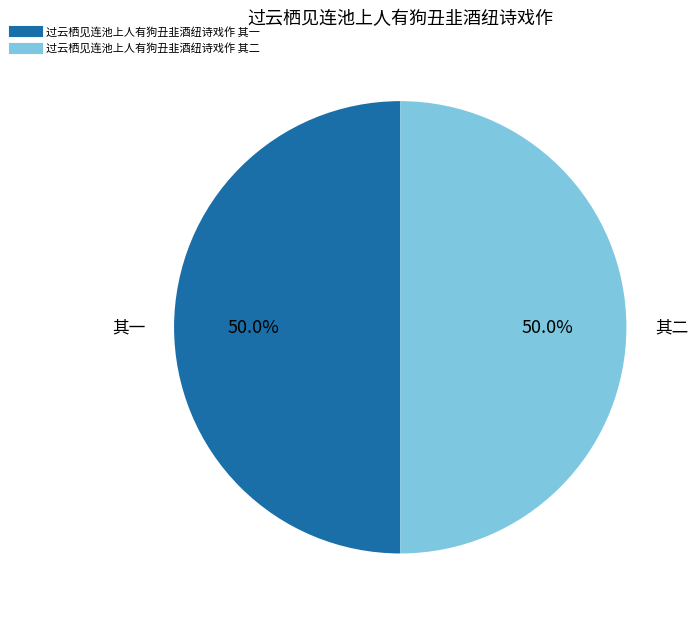

Approximately how many times larger is the value at 过云栖见连池上人有狗丑韭酒纽诗戏作 其一 compared to 过云栖见连池上人有狗丑韭酒纽诗戏作 其二?

1.0